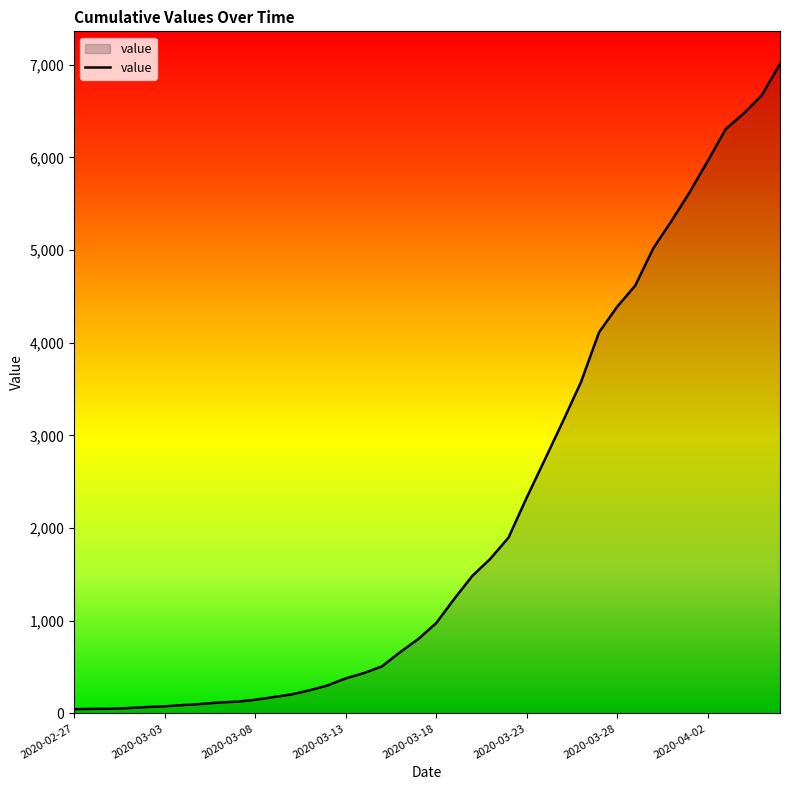

What is the difference between the maximum and minimum values?

6964